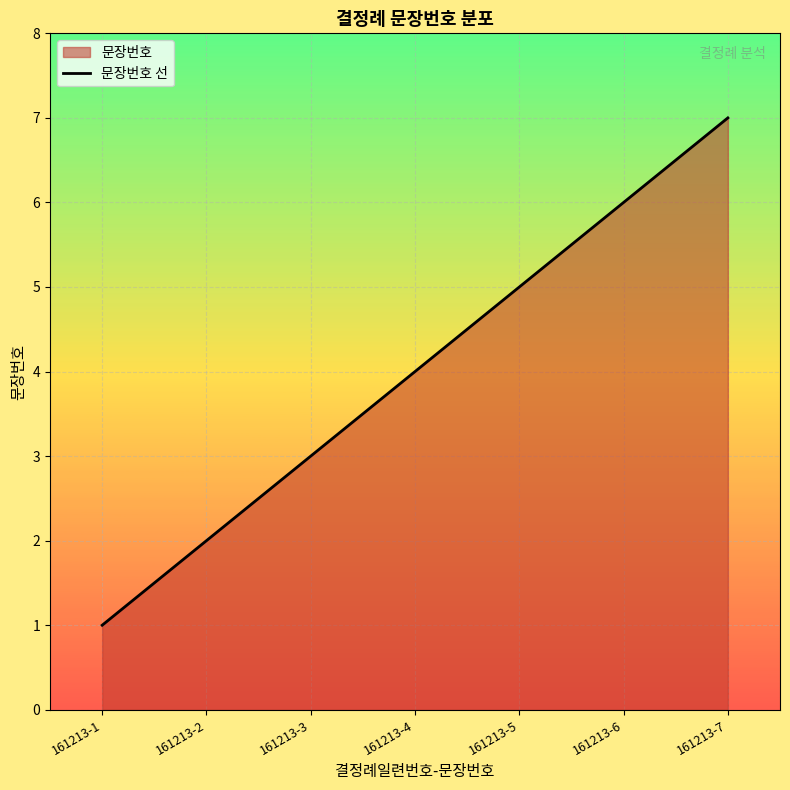

How many values are between 2 and 6?

5